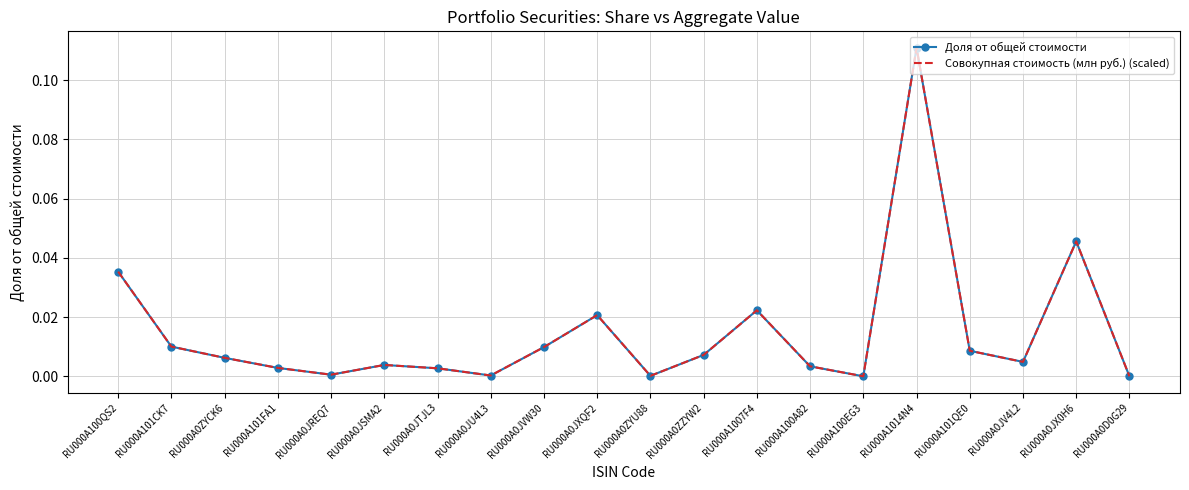

At RU000A0D0G29, list the series in order from largest to smallest.

Совокупная стоимость (млн руб.) (scaled), Доля от общей стоимости